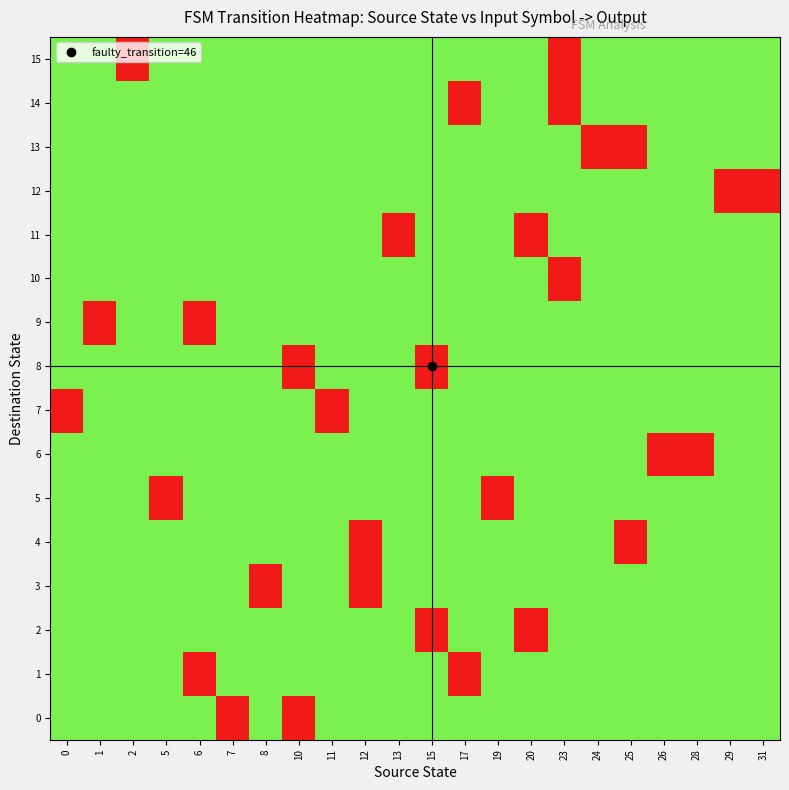

At how many categories does at least one series exceed 0?

22